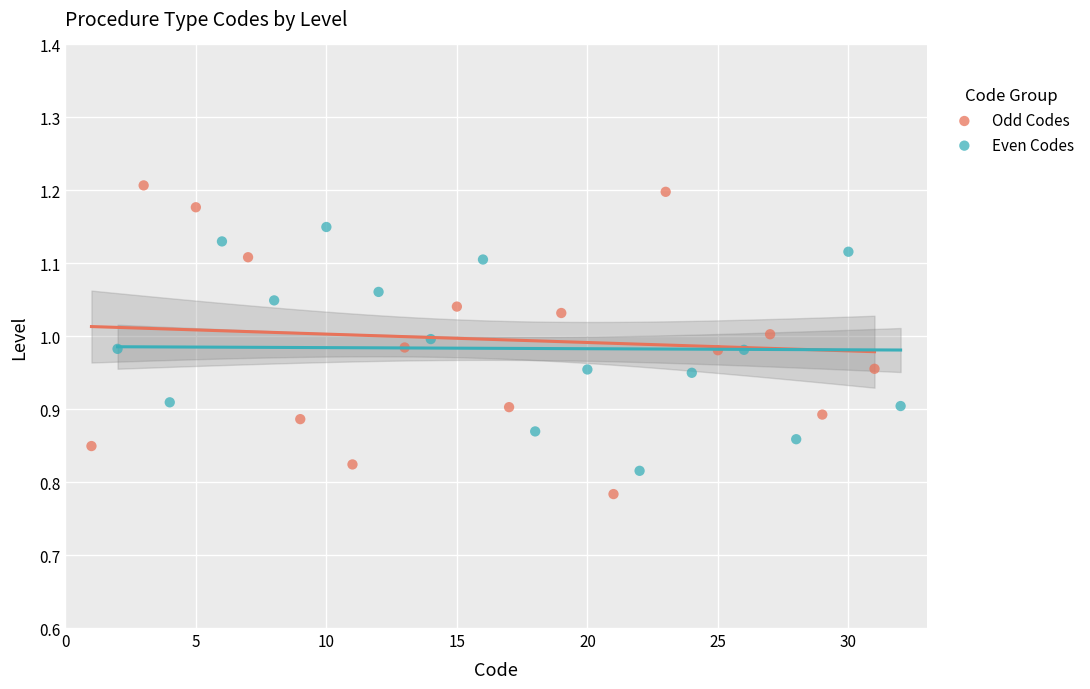

Which series reaches the maximum Y coordinate?

Odd Codes